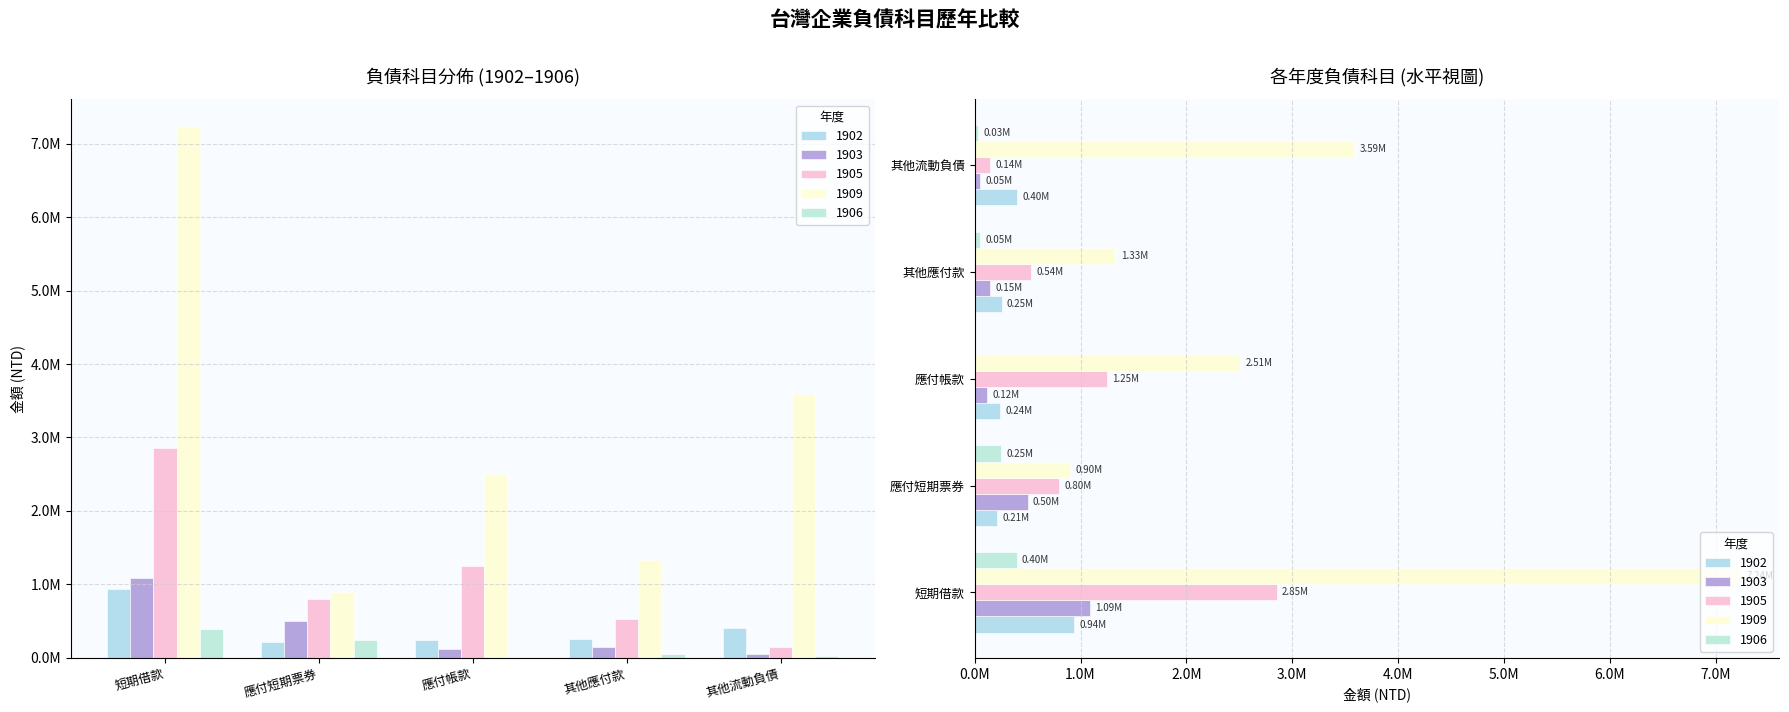

What is the label of the 2nd bar from the right?

其他應付款